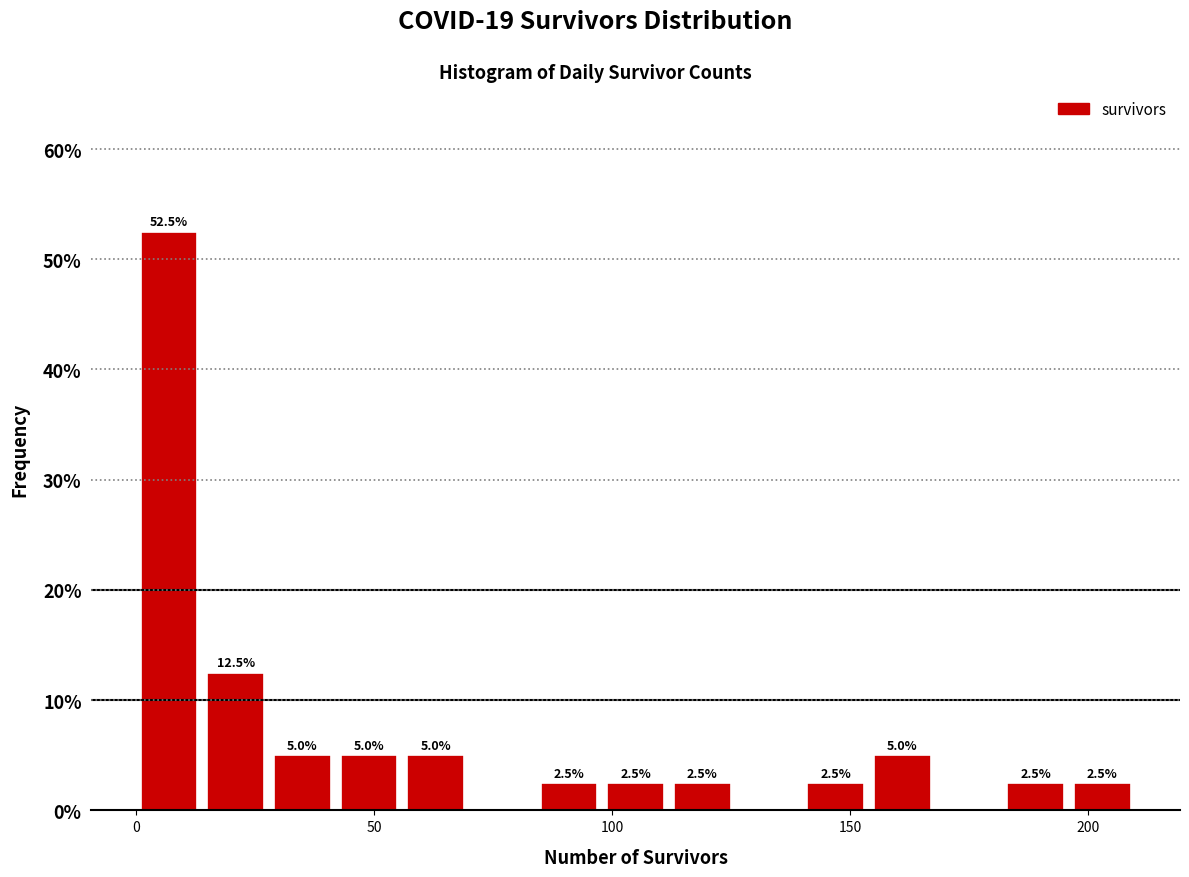

Read against the x-axis, roughly where is the centre of the tallest bar?

5